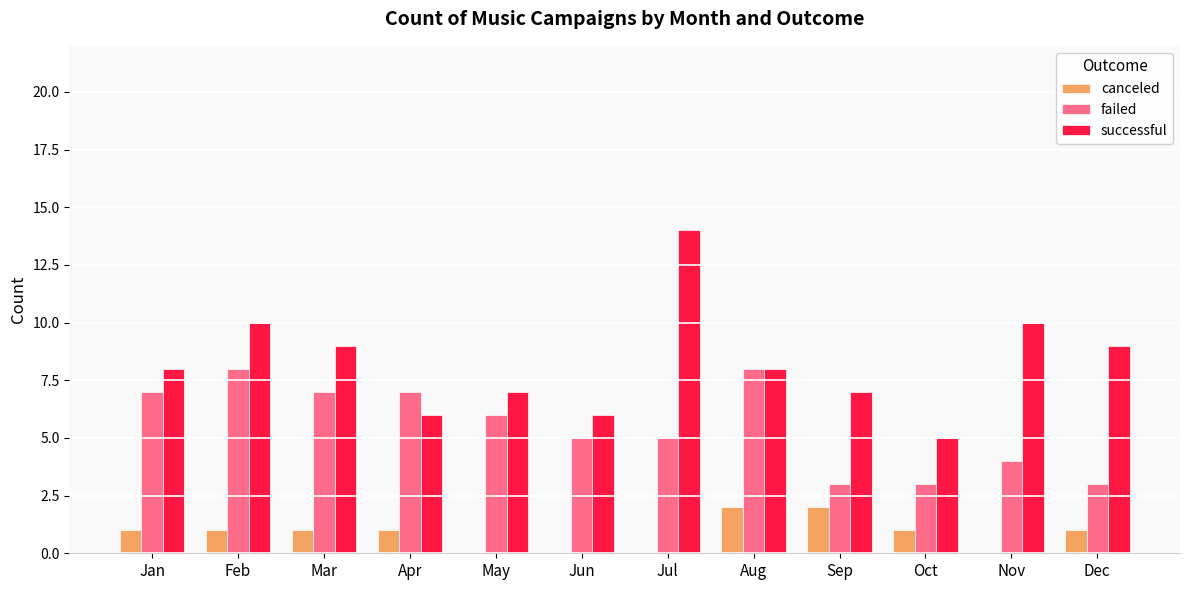

Count the canceled values in the range 0 to 1.

10